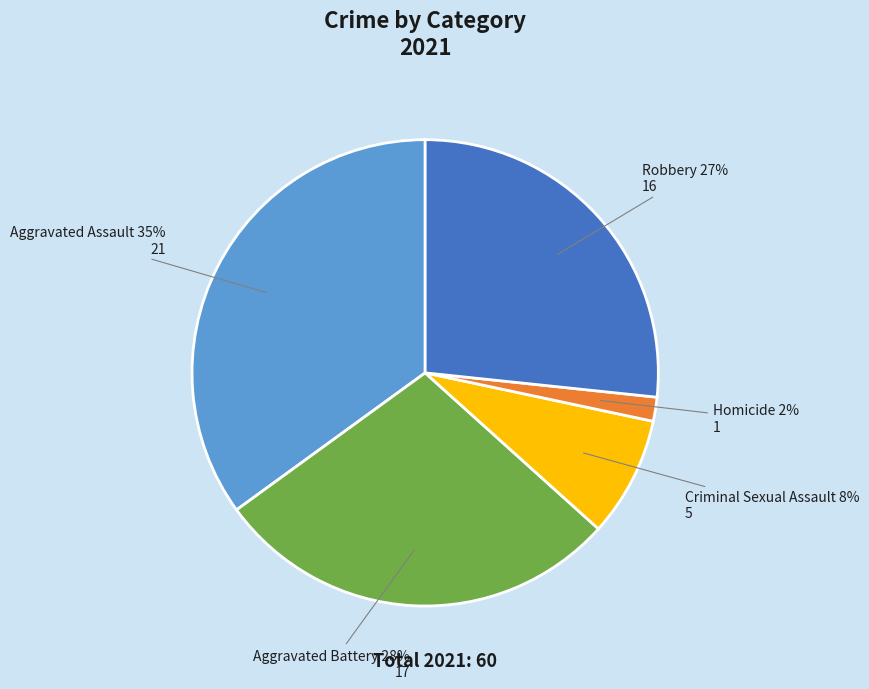

To the nearest percent, what is the average slice percentage?

20%